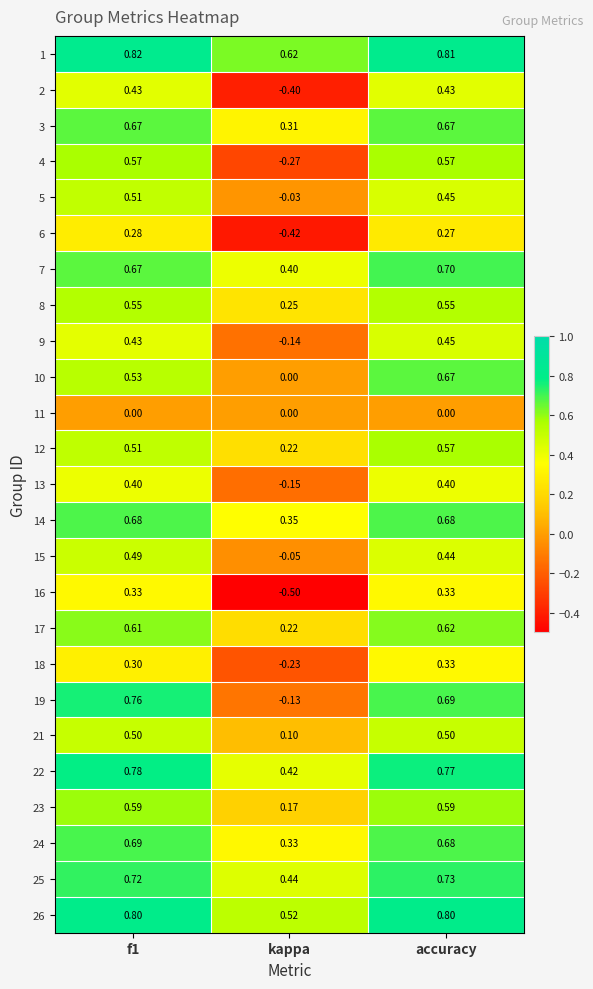

At how many categories does at least one series exceed 0?

3